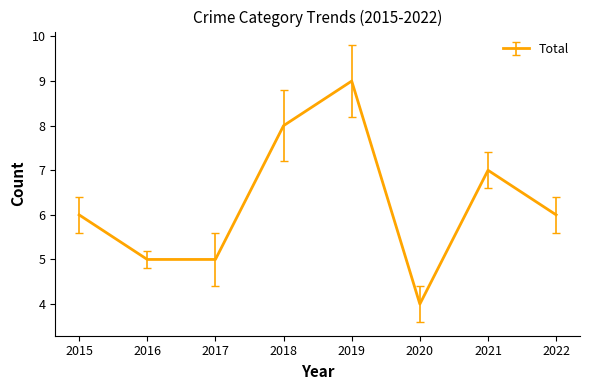

The value at 2021 is 7. True or false?

True